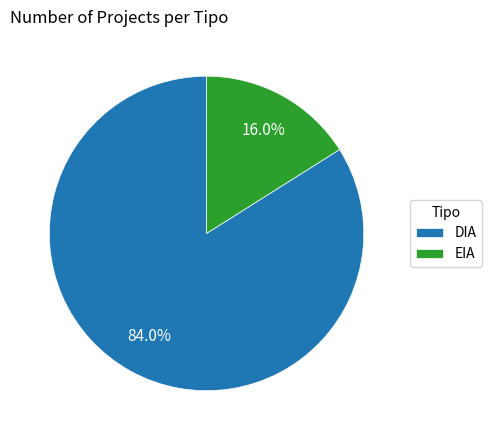

To the nearest percent, what portion does EIA represent?

16%